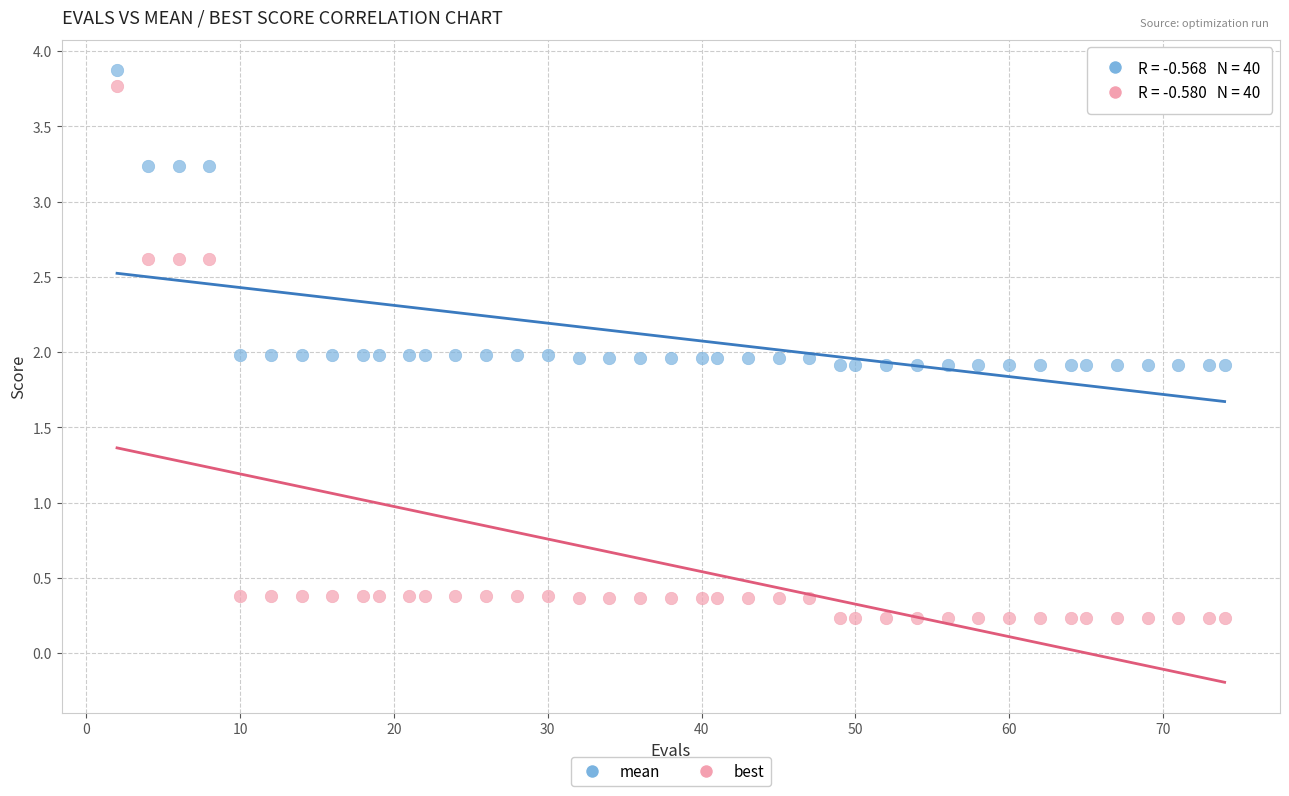

Which series contains the lowest Y value?

best